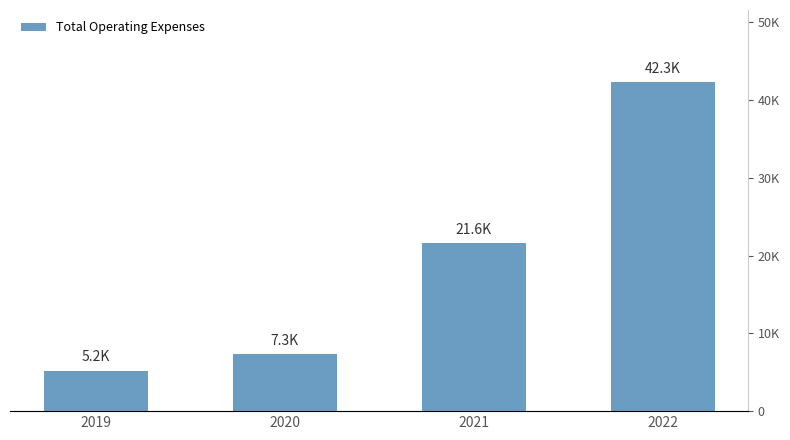

List the labels in order of value, largest first.

2022, 2021, 2020, 2019